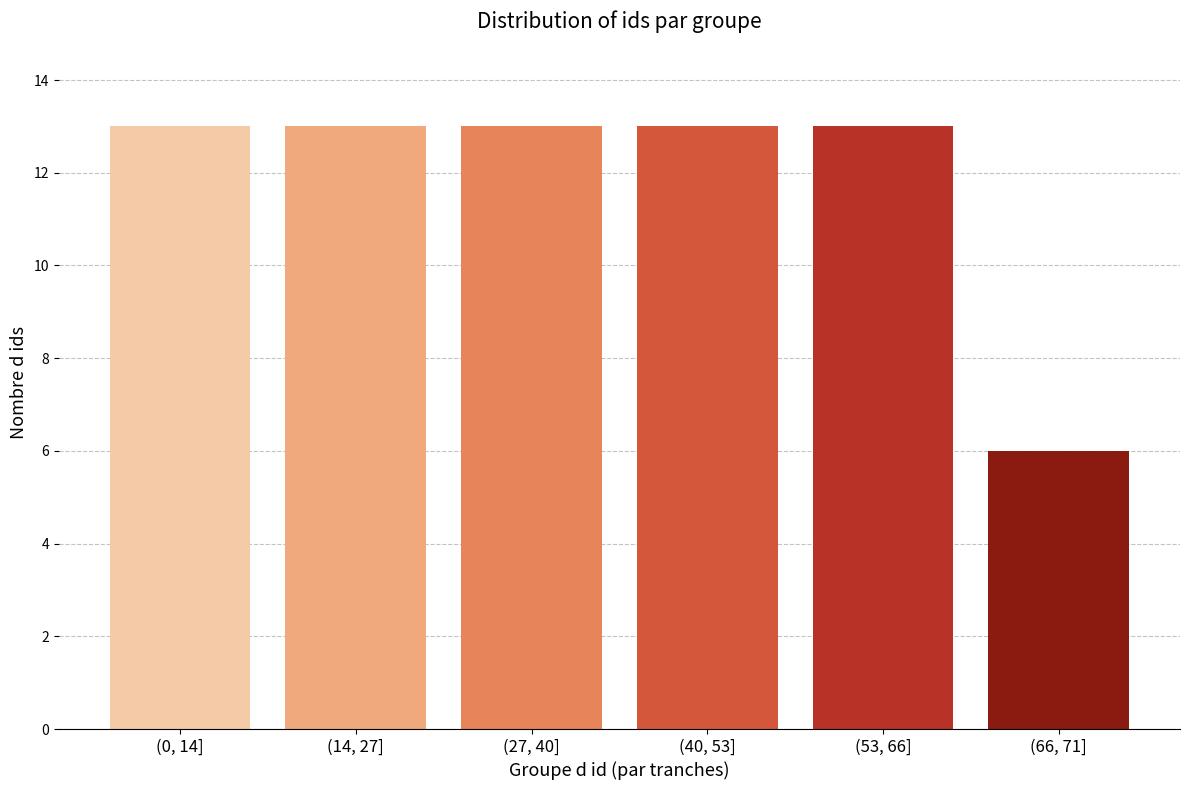

Reading left to right, list all the values displayed in this chart.

13	13	13	13	13	6